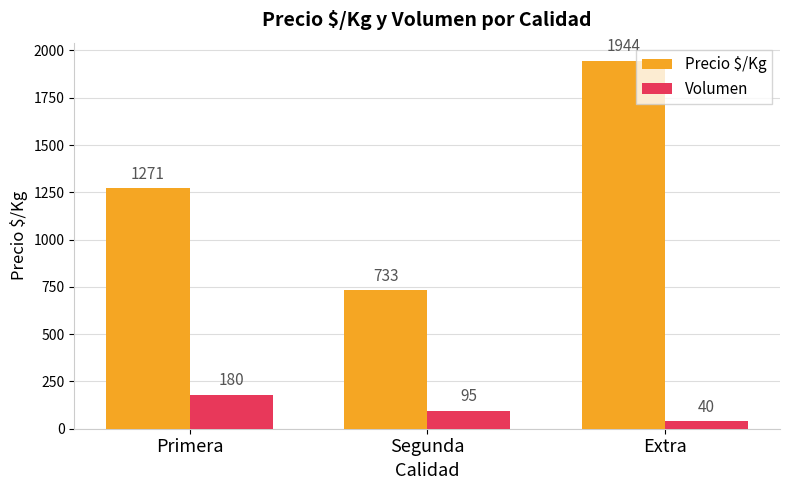

How many groups of bars are there?

3